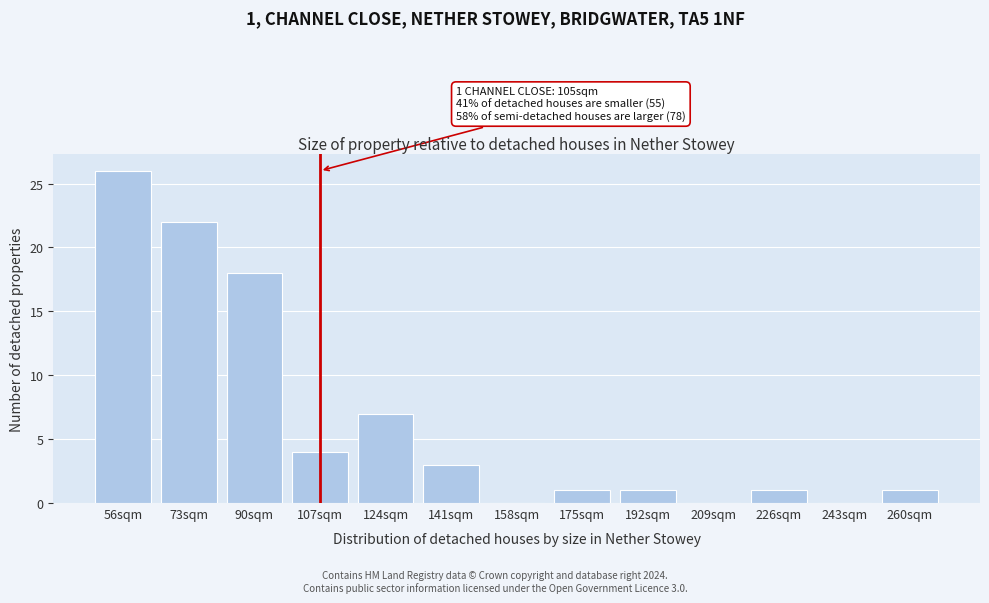

Reading left to right, what are all the values shown in this chart?

56sqm=26	73sqm=22	90sqm=18	107sqm=4	124sqm=7	141sqm=3	158sqm=0	175sqm=1	192sqm=1	209sqm=0	226sqm=1	243sqm=0	260sqm=1